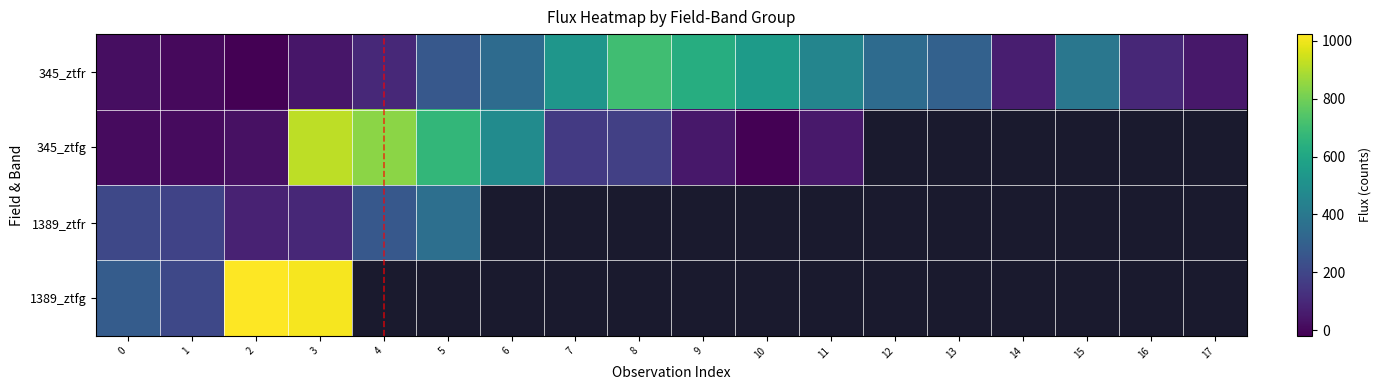

Rank the categories by 345_ztfr value from highest to lowest.

8, 9, 10, 7, 11, 15, 12, 6, 13, 5, 4, 16, 14, 17, 3, 0, 1, 2